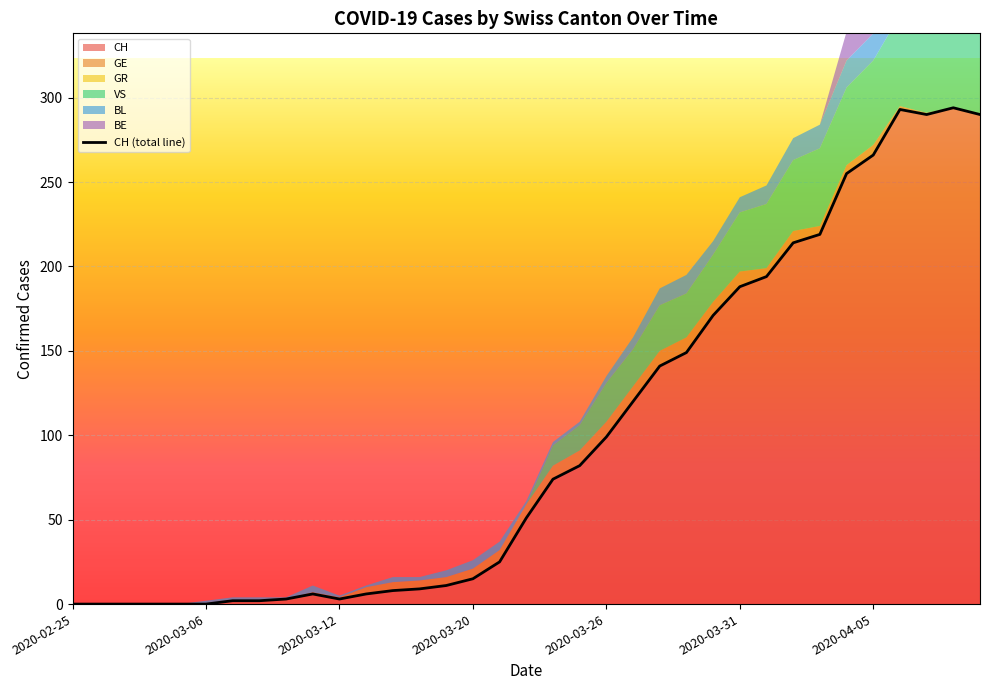

How many lines are shown in the chart?

1